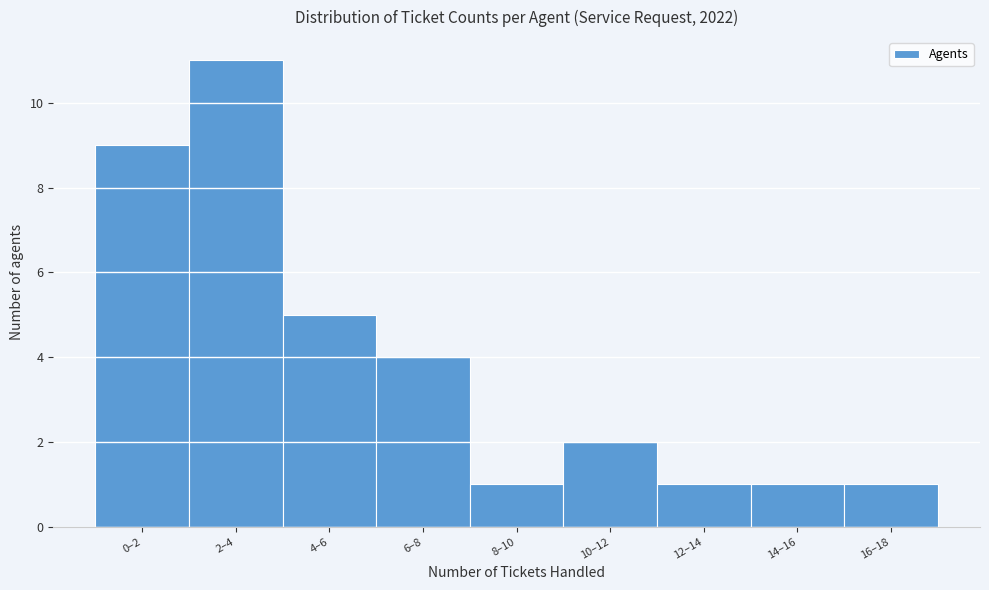

Reading left to right, list all the values displayed in this chart.

9	11	5	4	1	2	1	1	1